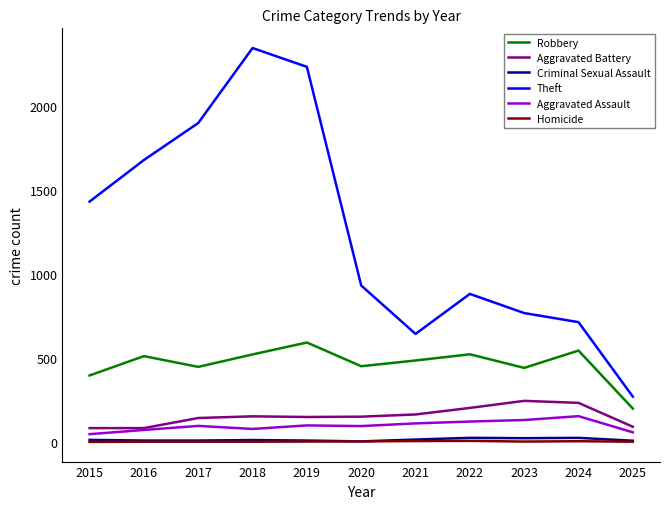

Is the value of Aggravated Assault at 2023 greater than the value of Criminal Sexual Assault at 2022?

Yes